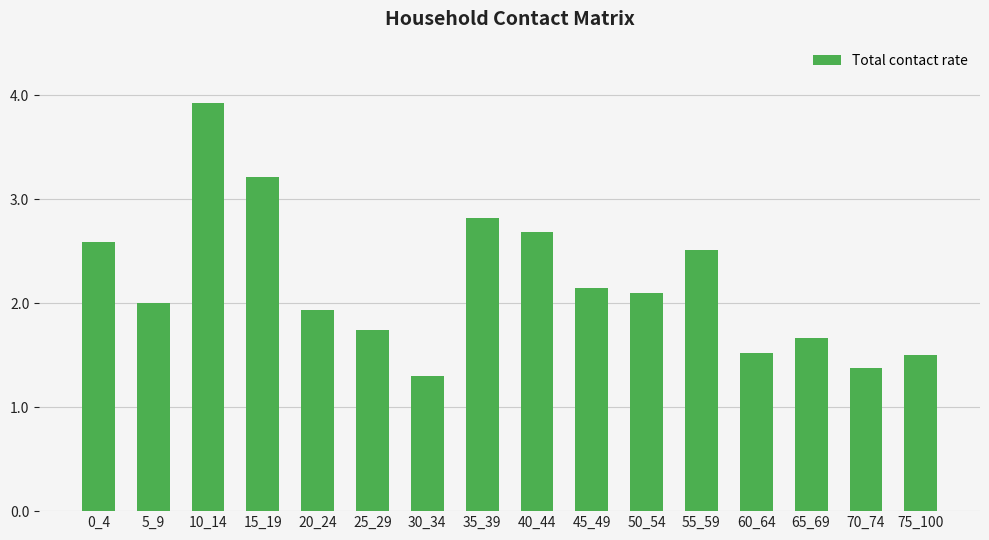

What value does the data have at 5_9?

2.0